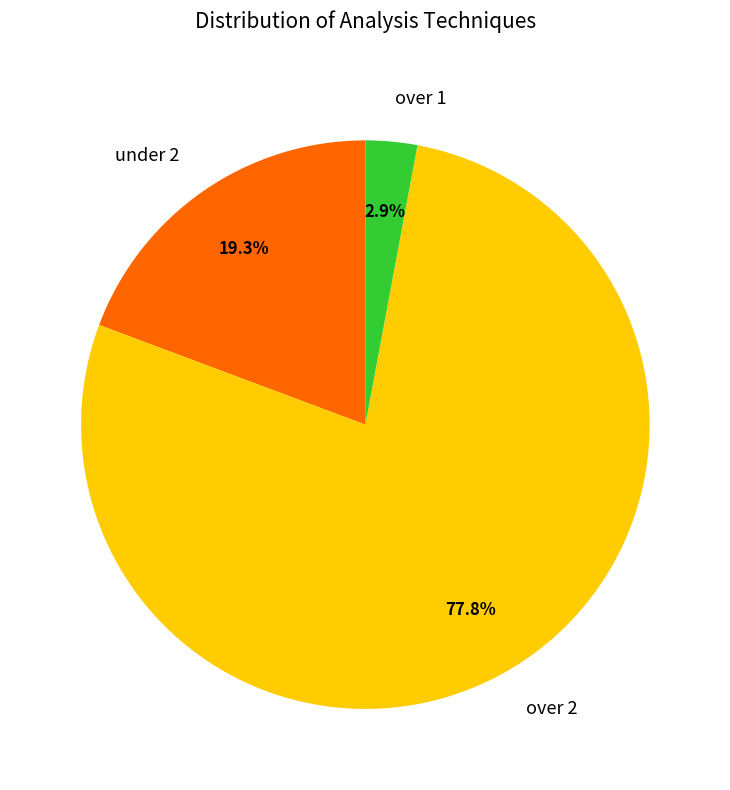

To the nearest percent, what percentage of the pie is over 2?

78%